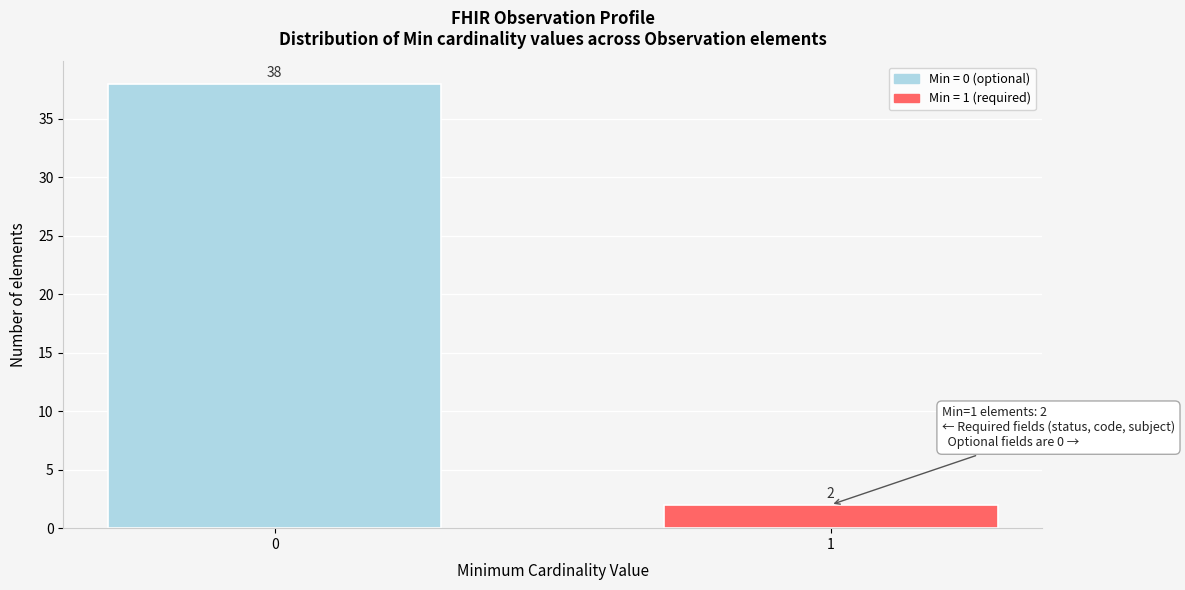

Reading left to right, extract all data points from this chart.

0=38	1=2